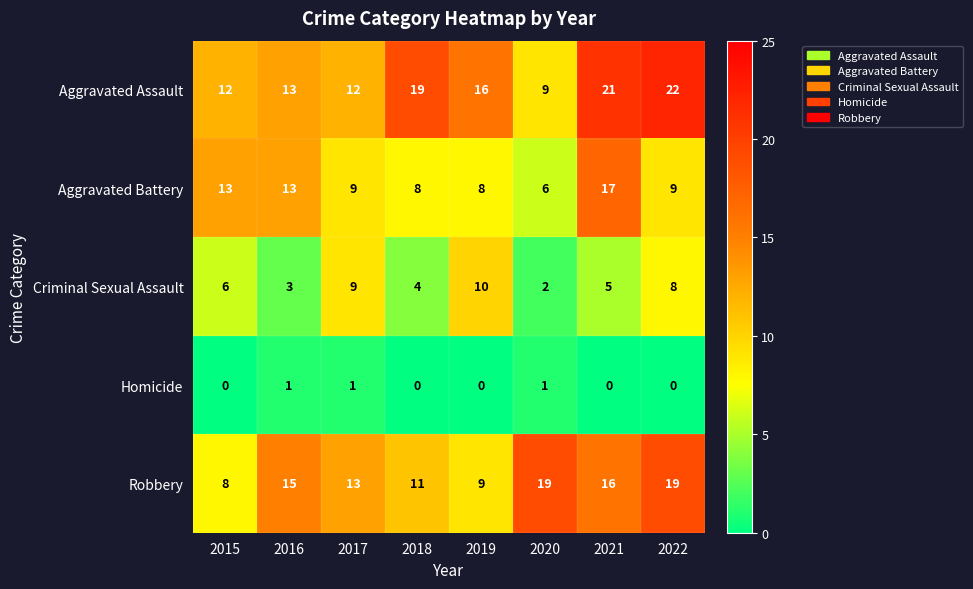

Where is Aggravated Assault nearest to the value 15?

2019